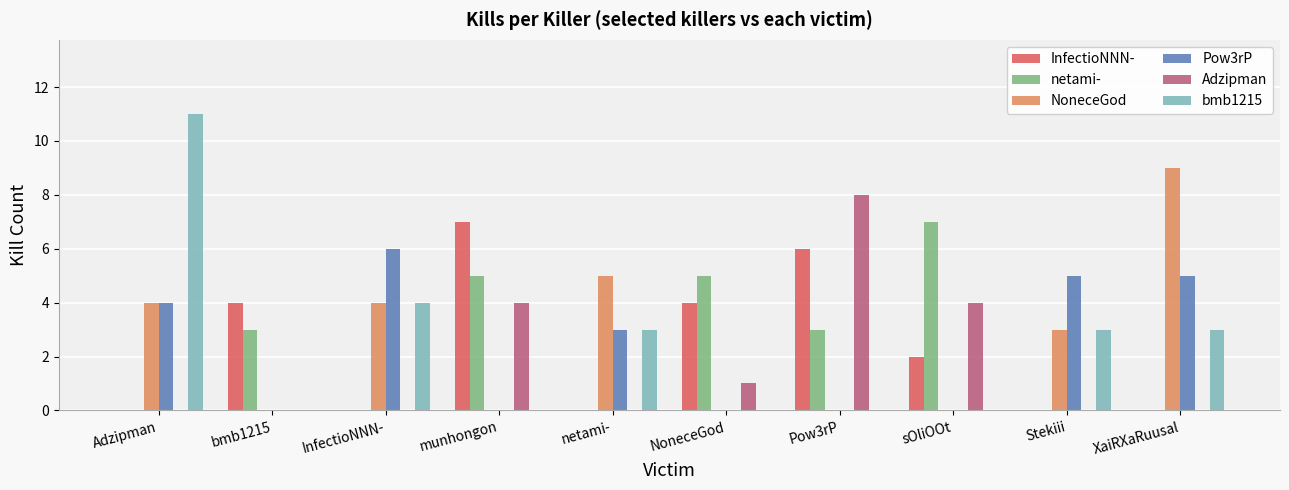

Is the value of Adzipman at munhongon greater than the value of InfectioNNN- at Pow3rP?

No